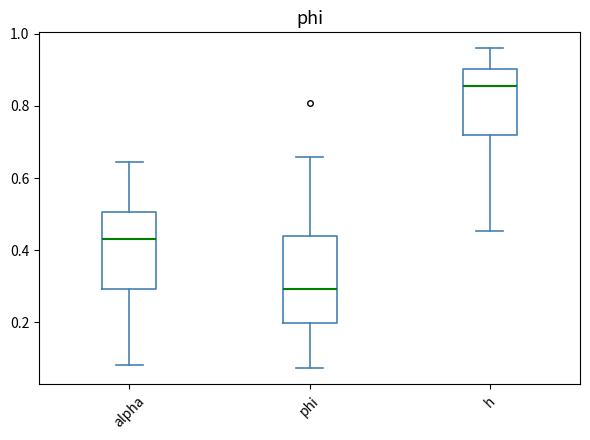

Which box is the tallest, from its lower edge to its upper edge?

phi